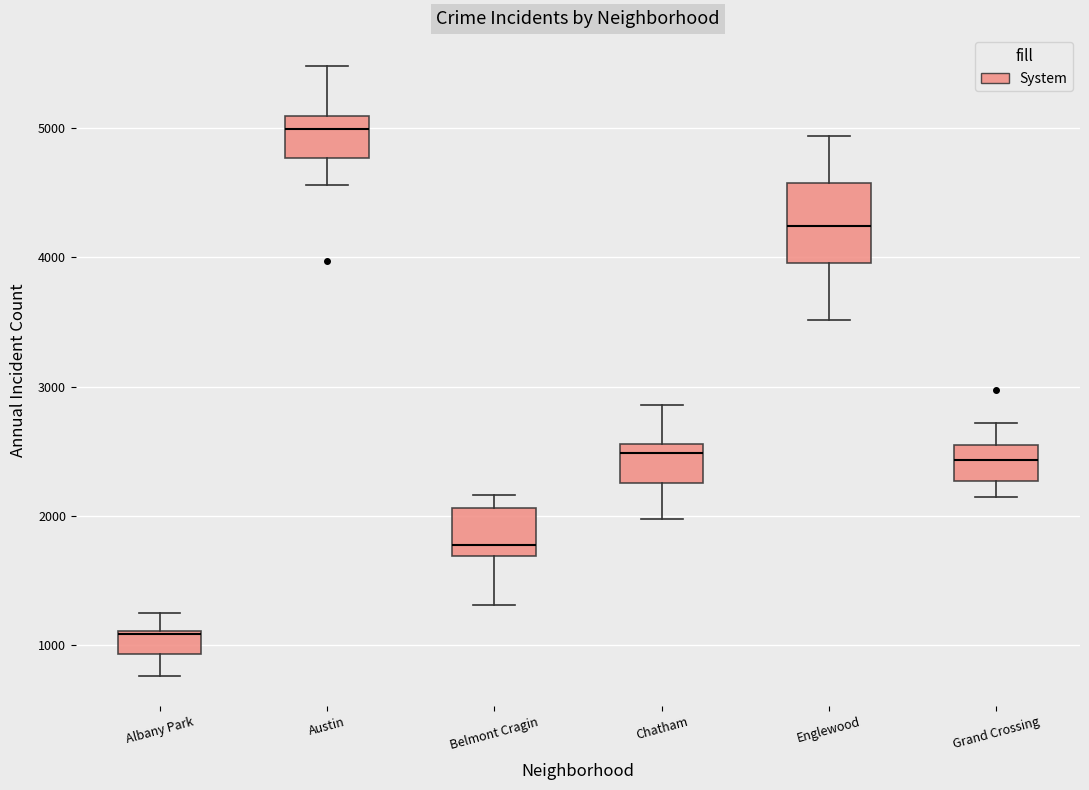

Which box's median line is the highest?

Austin